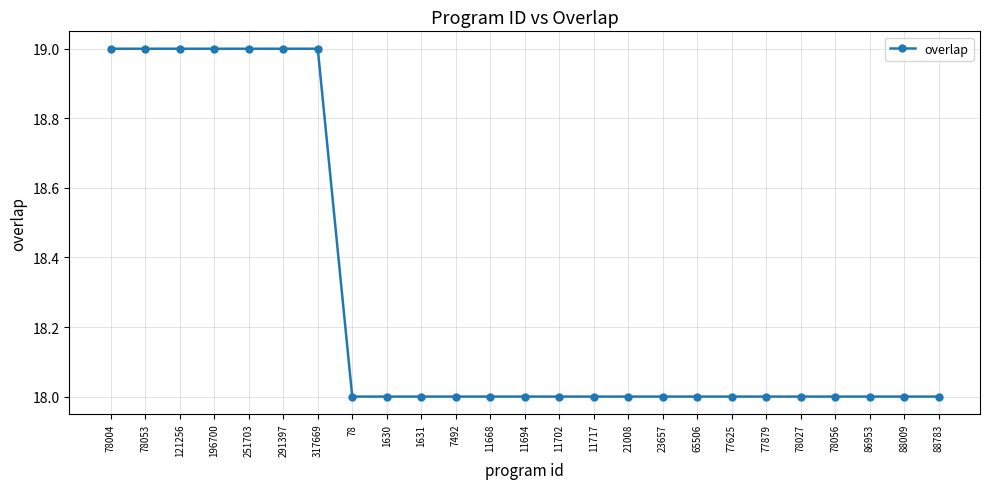

What value does the data have at 291397?

19